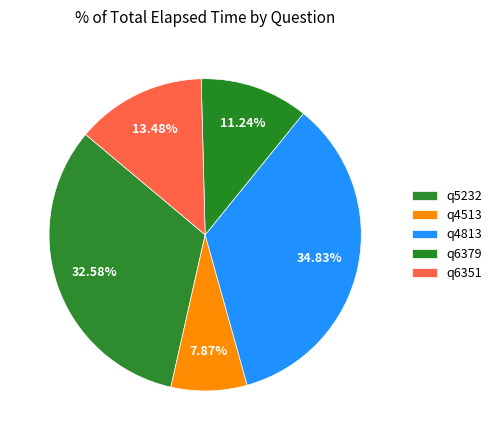

True or false: q6351 accounts for 13% of the total.

True